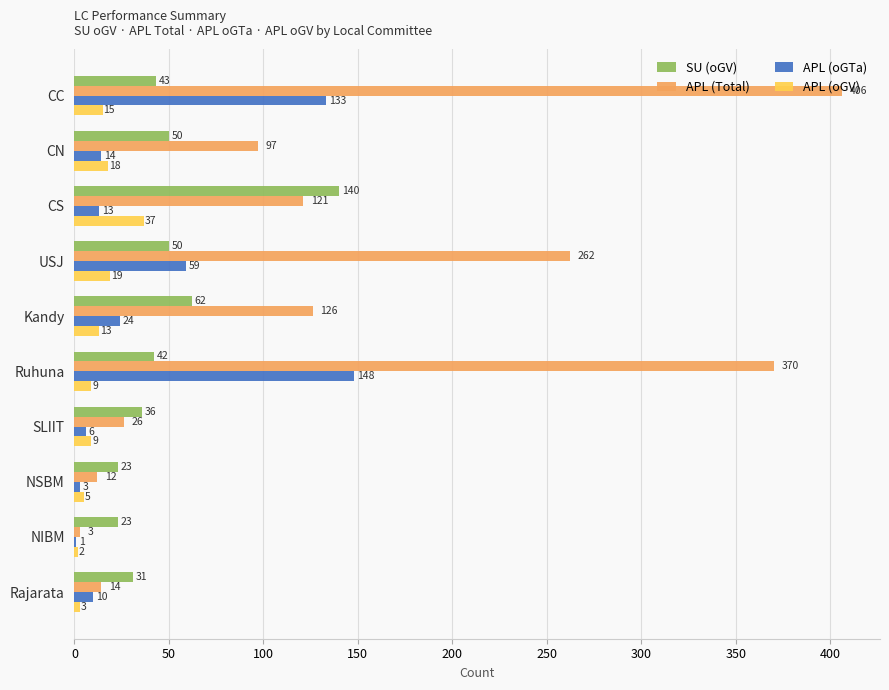

What is the highest value of the APL (Total) series?

406